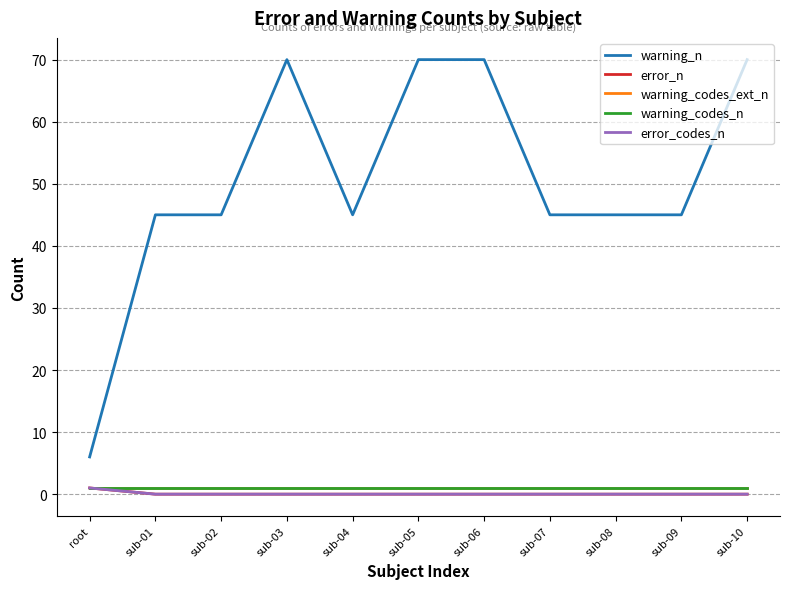

The warning_codes_ext_n series shows 1 at sub-10. True or false?

True